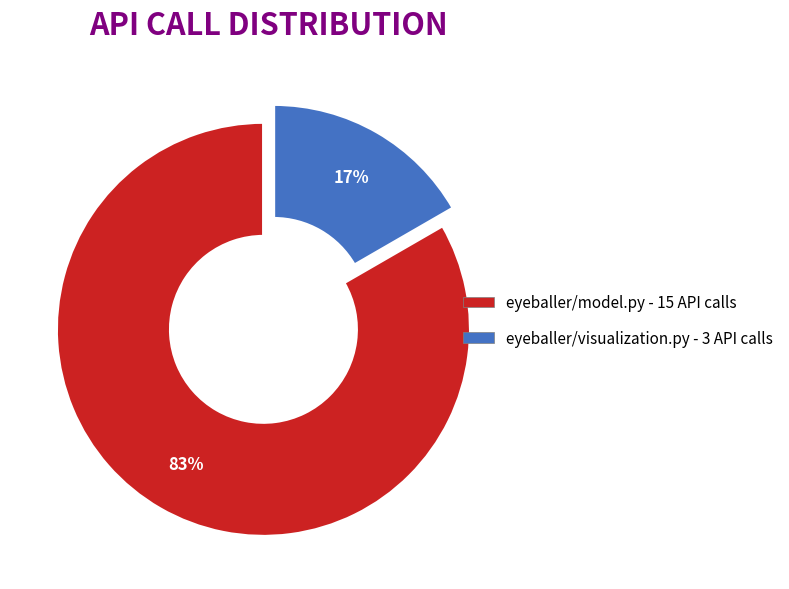

Between eyeballer/model.py - 15 API calls and eyeballer/visualization.py - 3 API calls, which is larger?

eyeballer/model.py - 15 API calls